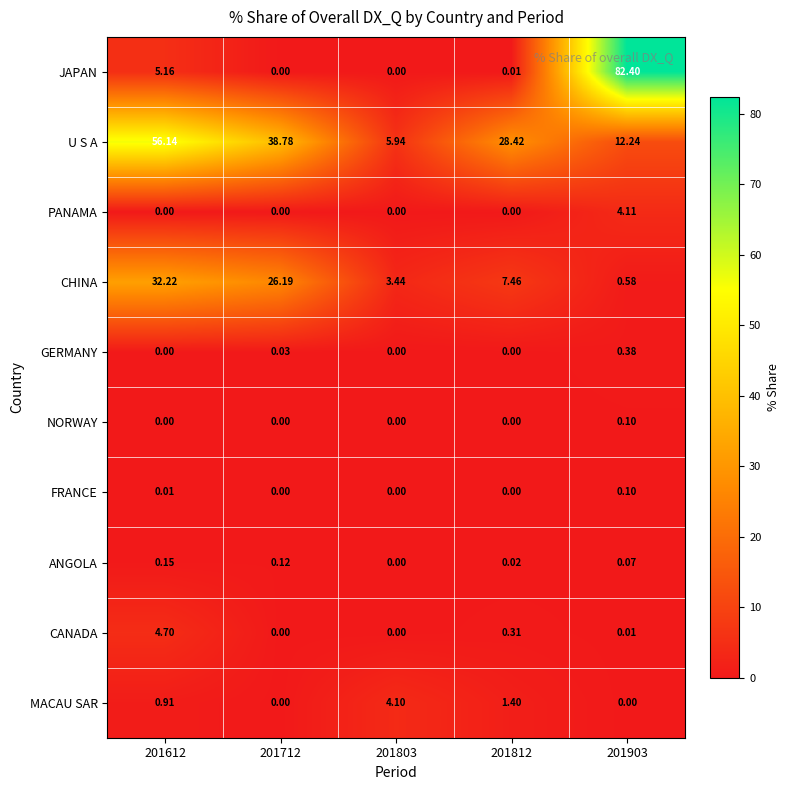

Which series changed the most between 201712 and 201812?

CHINA